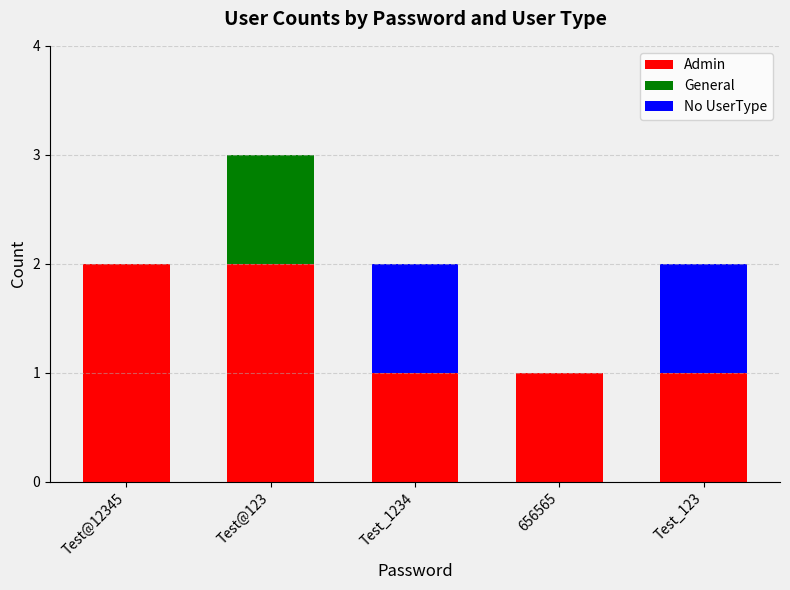

At which category is the sum across all series the highest?

Test@123